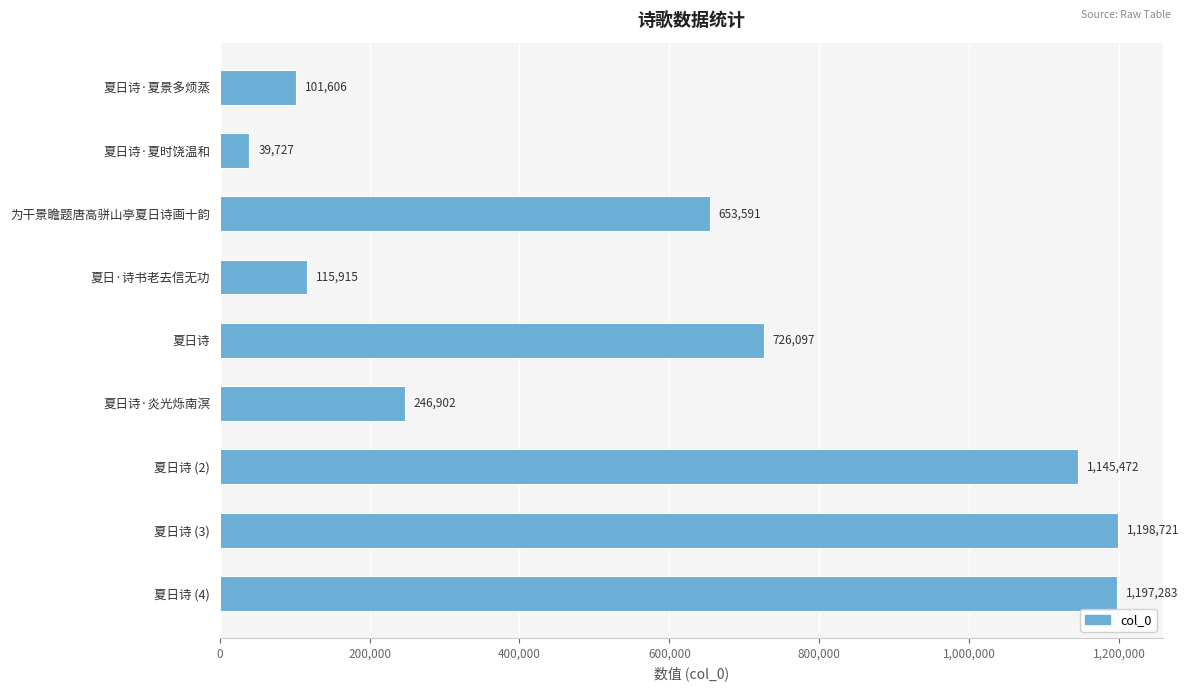

What is the label of the 4th bar from the bottom?

夏日诗·炎光烁南溟